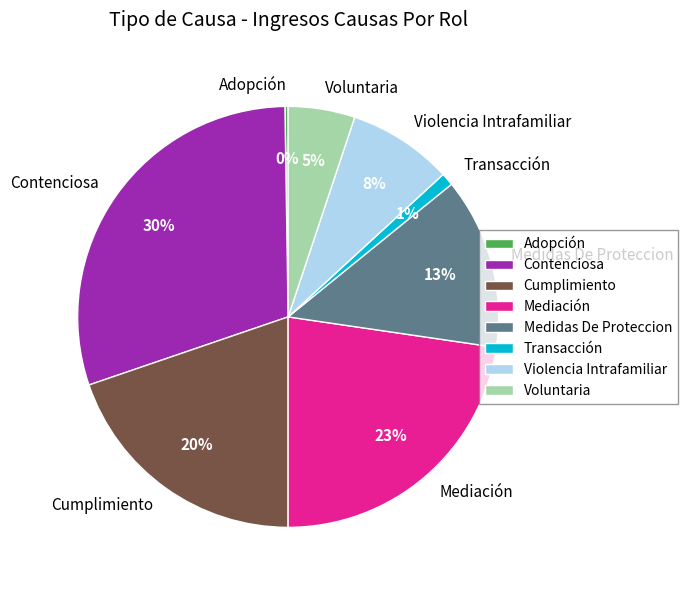

Is there a majority slice in this chart?

No